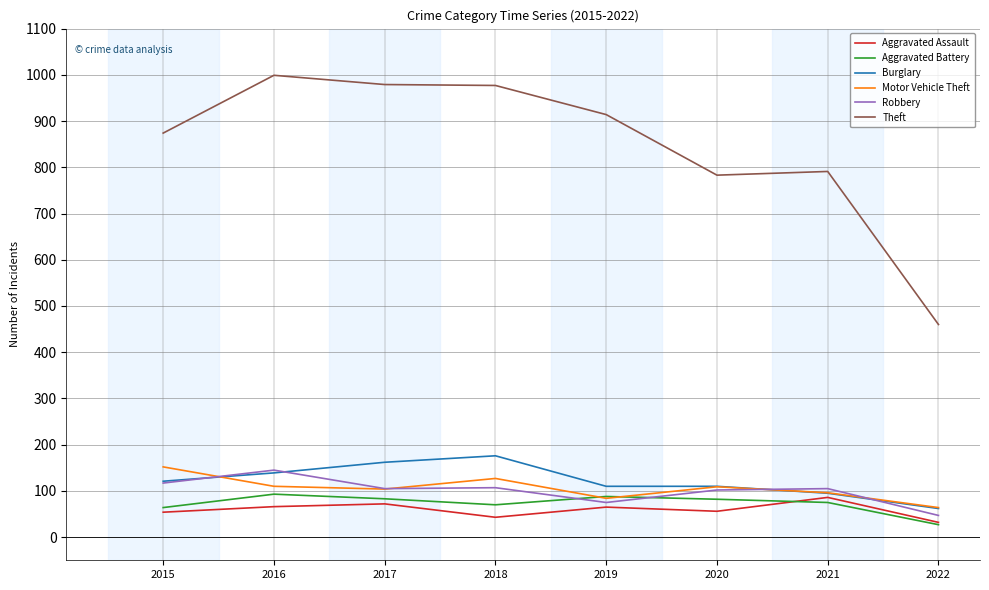

True or false: Robbery has a value of 45 at 2017.

False